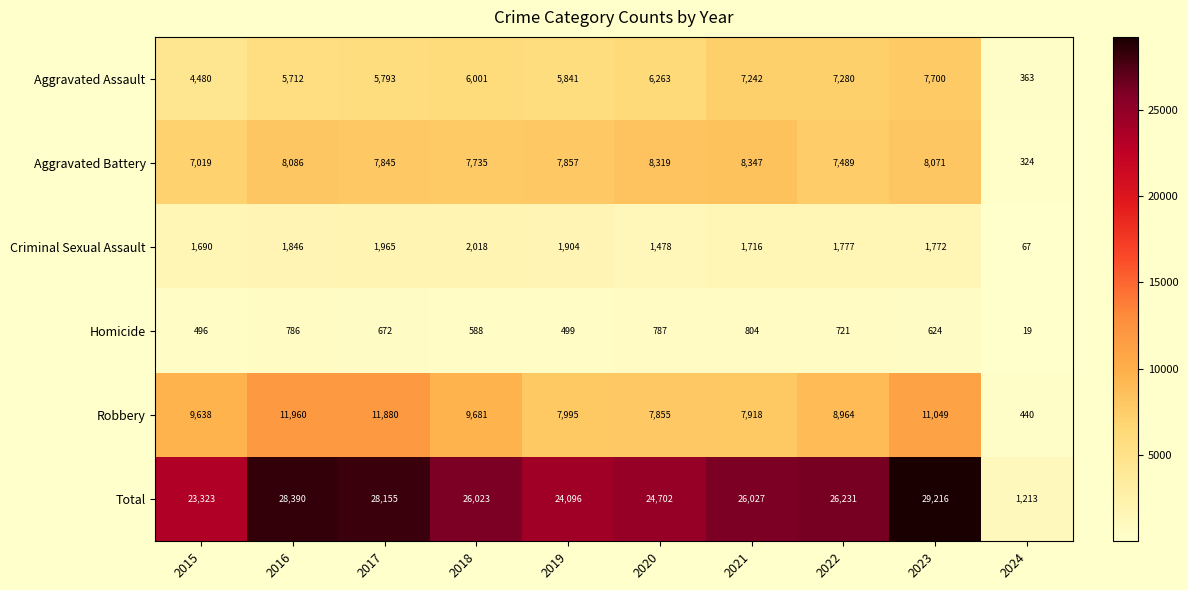

Which label corresponds to the largest value in the chart?

2023